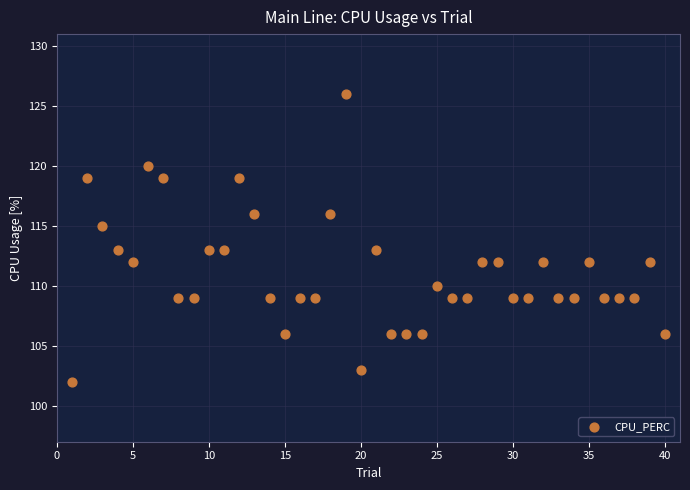

What is the range of Y values (max minus min)?

24